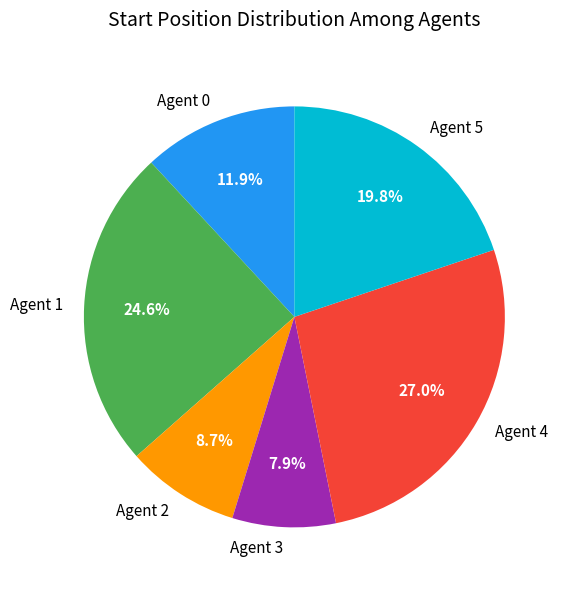

Is there any slice that represents more than half of the pie?

No